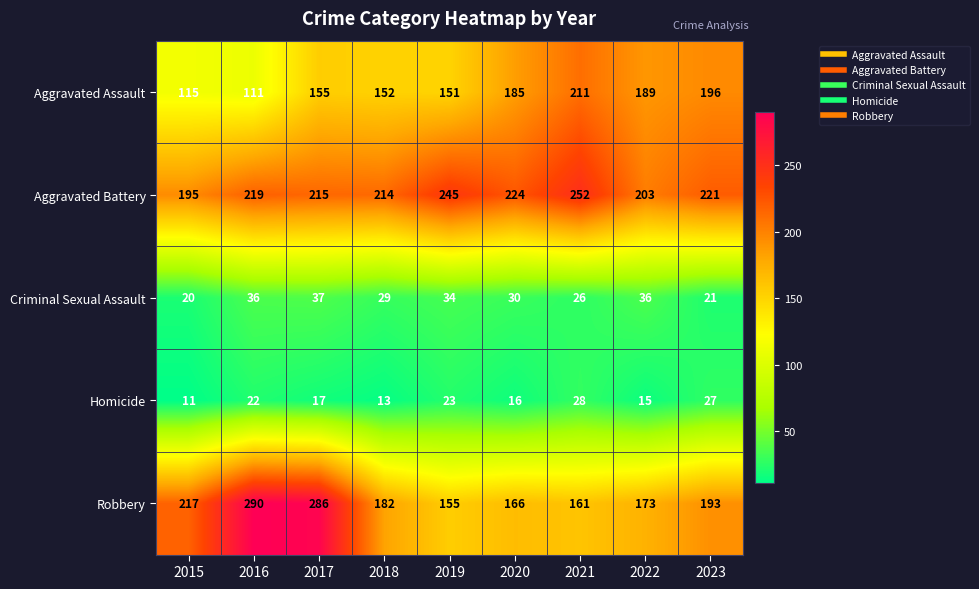

What is the difference between the maximum and minimum values in the Aggravated Assault series?

100